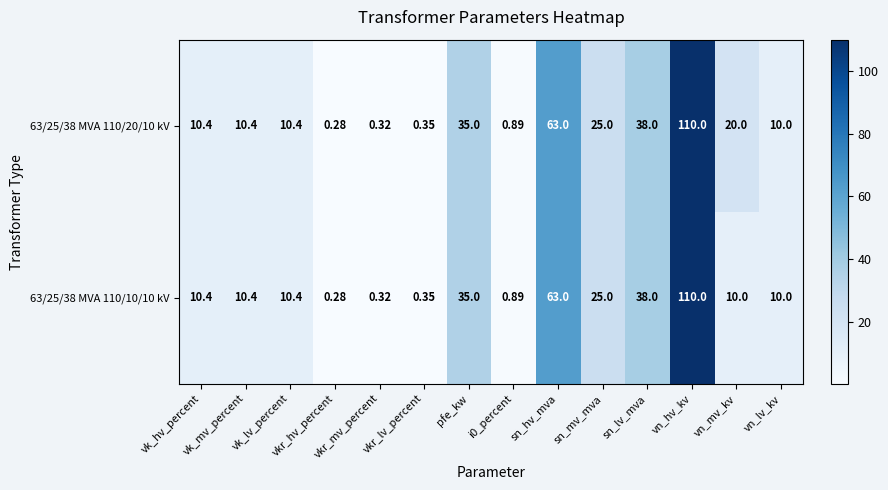

Count the number of data series in this chart.

2